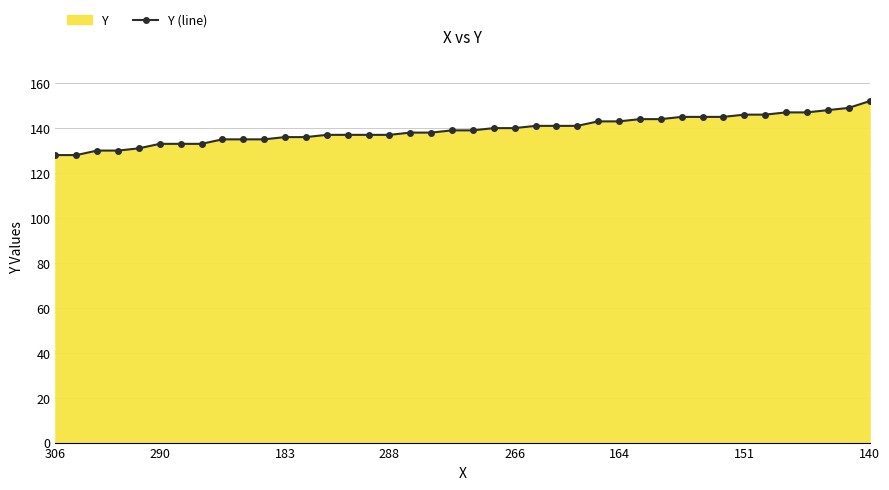

How many data points are above 139?

19